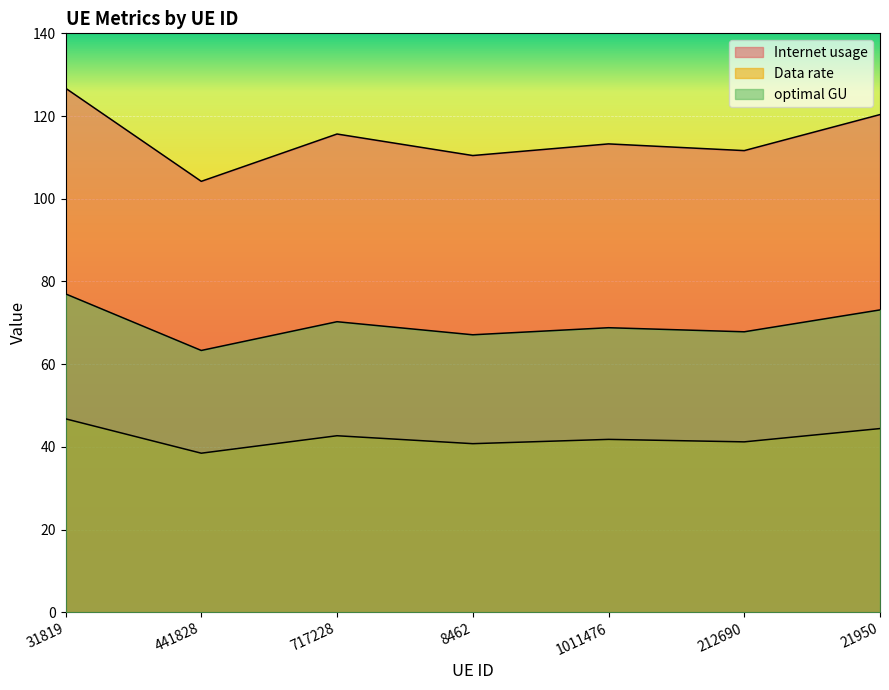

What are all the series names shown in the legend?

Internet usage, Data rate, optimal GU